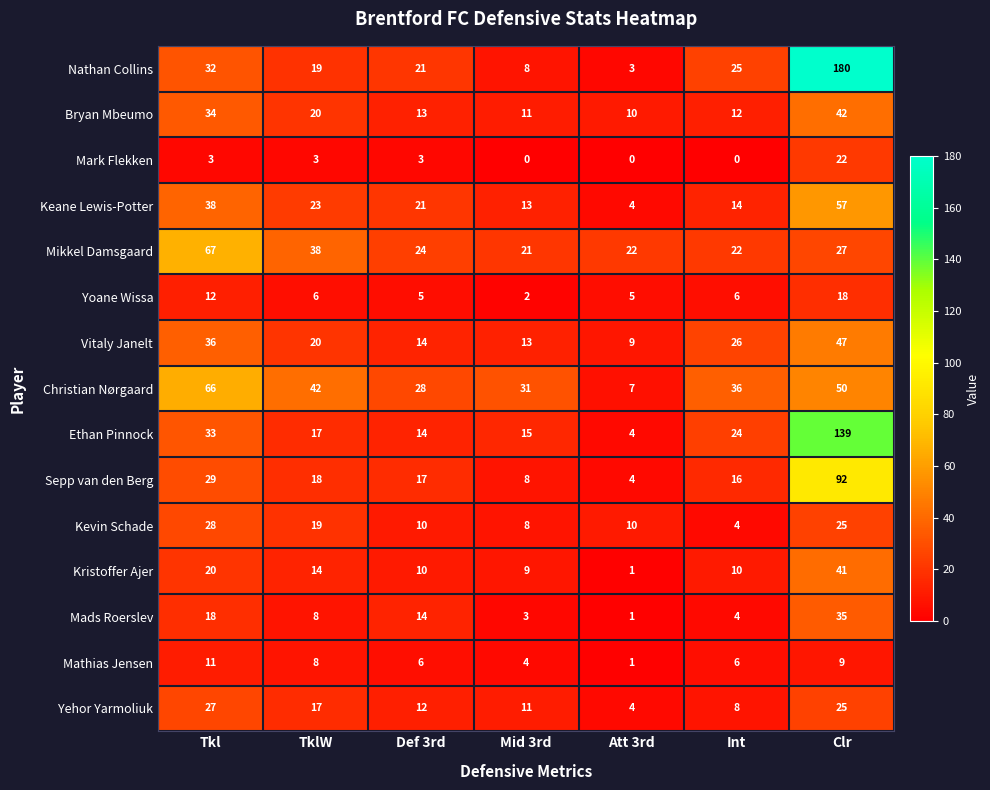

What is the sum of the Ethan Pinnock values at Int and Def 3rd?

38